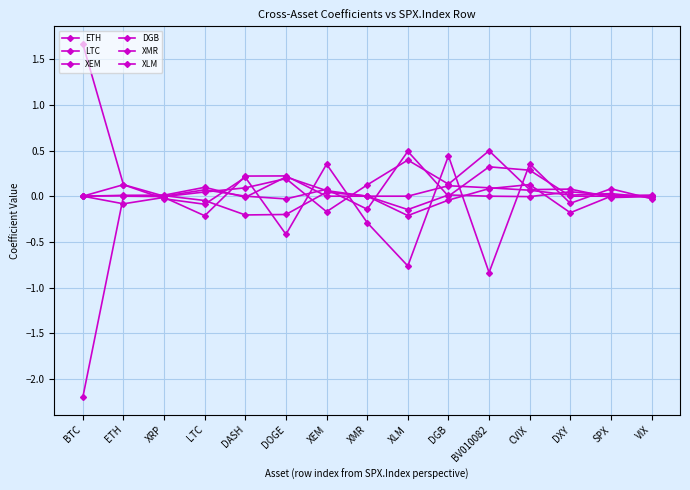

Is this an area chart (filled region under the line)?

No